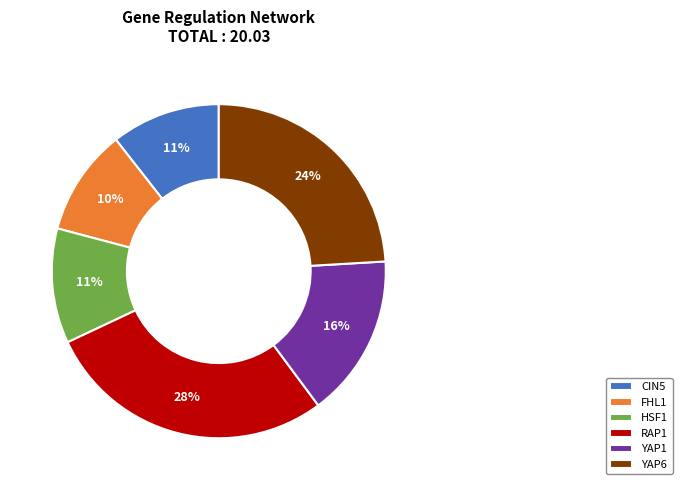

Which category has the biggest portion of the pie?

RAP1